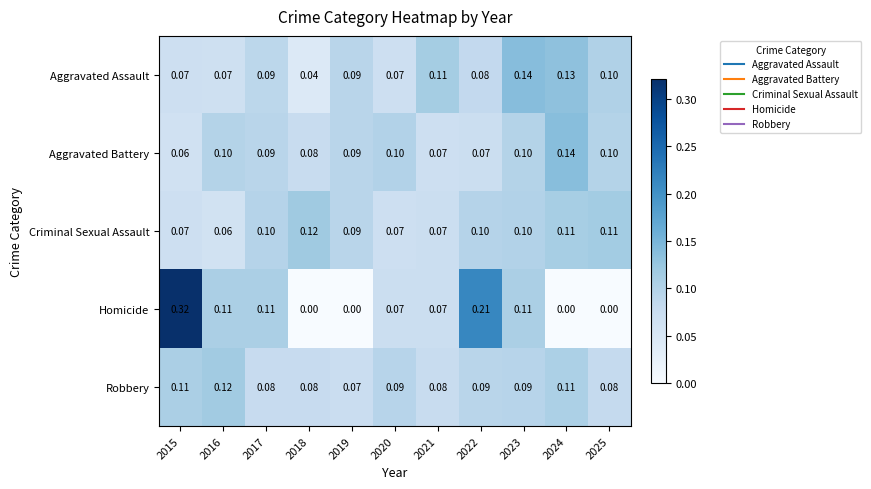

Is the value of Robbery at 2023 greater than the value of Aggravated Battery at 2020?

No